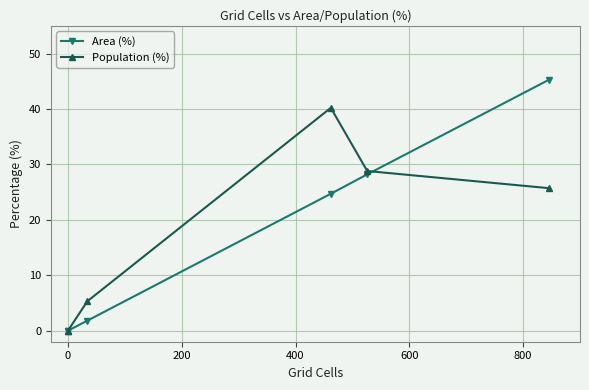

How many values in the Area (%) series exceed 24?

3